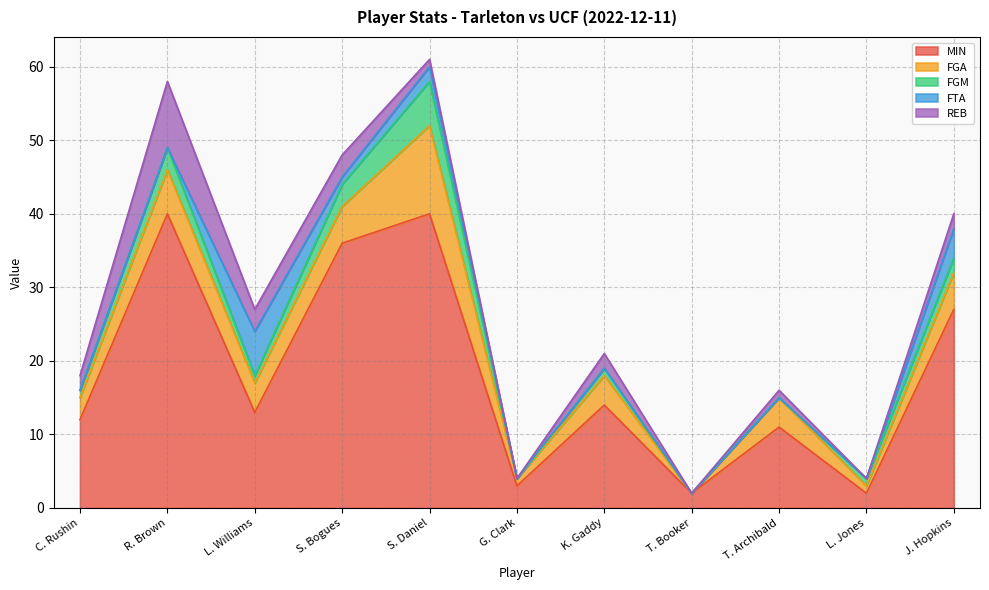

In FGM, how many points are lower than both neighbors (excluding endpoints)?

2